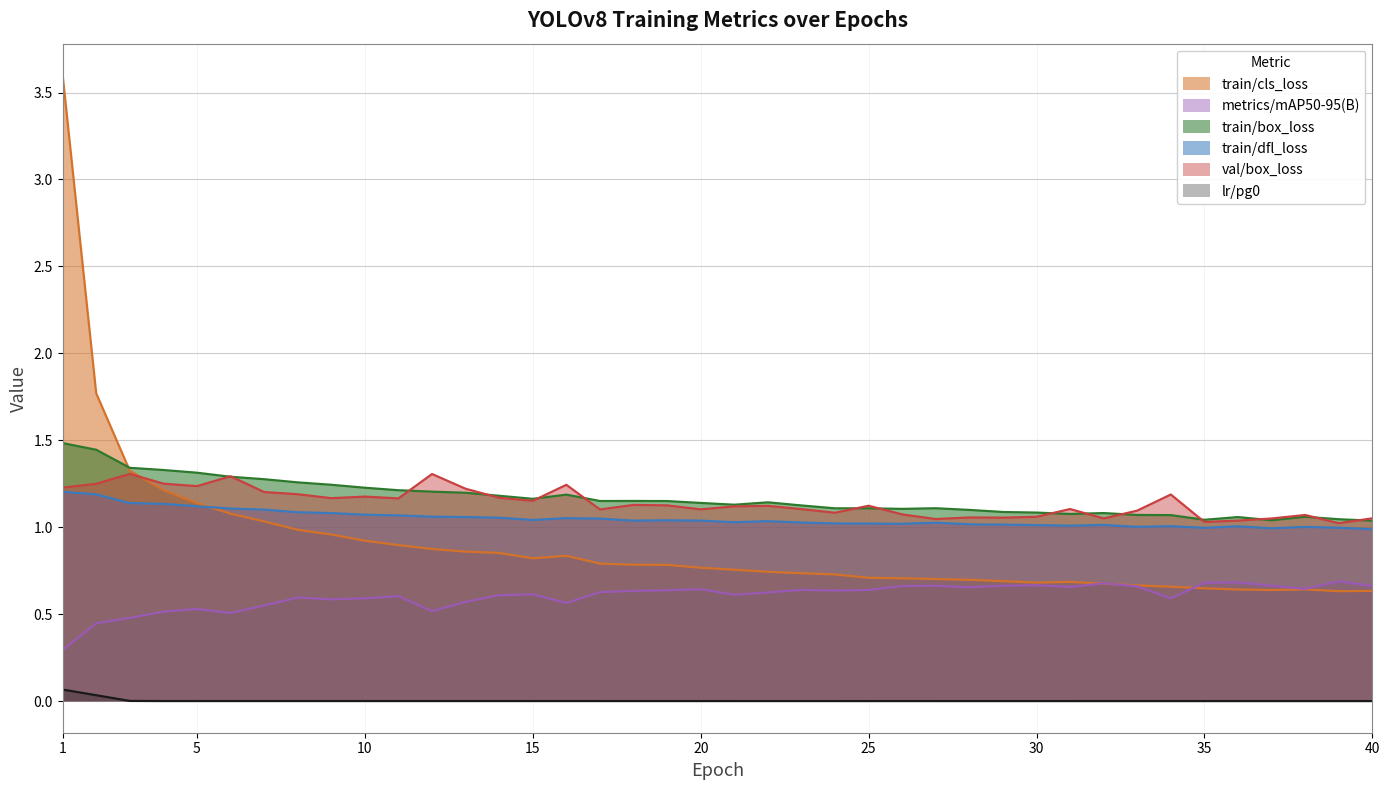

At which category does the chart reach its minimum across all series?

40